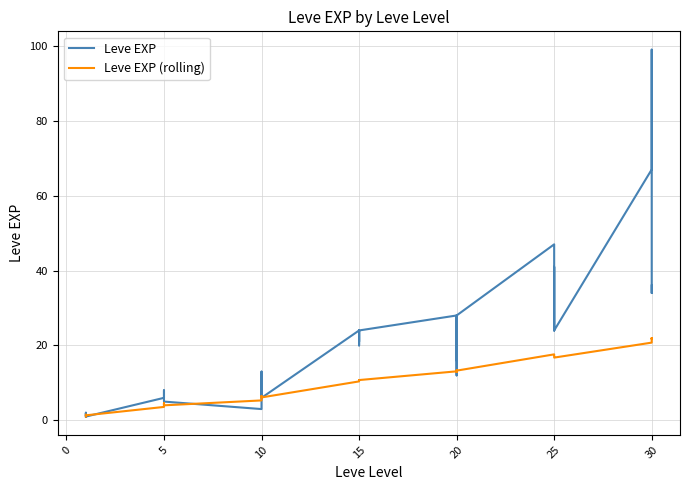

How many interior local valleys does the Leve EXP (rolling) series have?

10